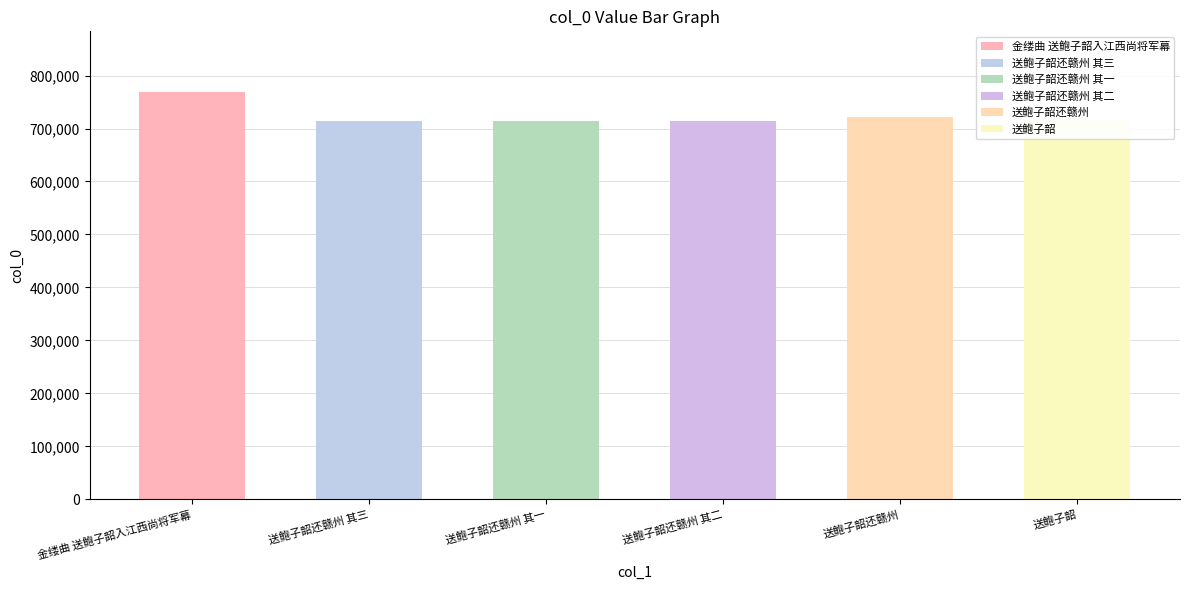

Reading left to right, list all the values displayed in this chart.

金缕曲 送鲍子韶入江西尚将军幕=768285	送鲍子韶还赣州 其三=714737	送鲍子韶还赣州 其一=714735	送鲍子韶还赣州 其二=714736	送鲍子韶还赣州=721662	送鲍子韶=716154